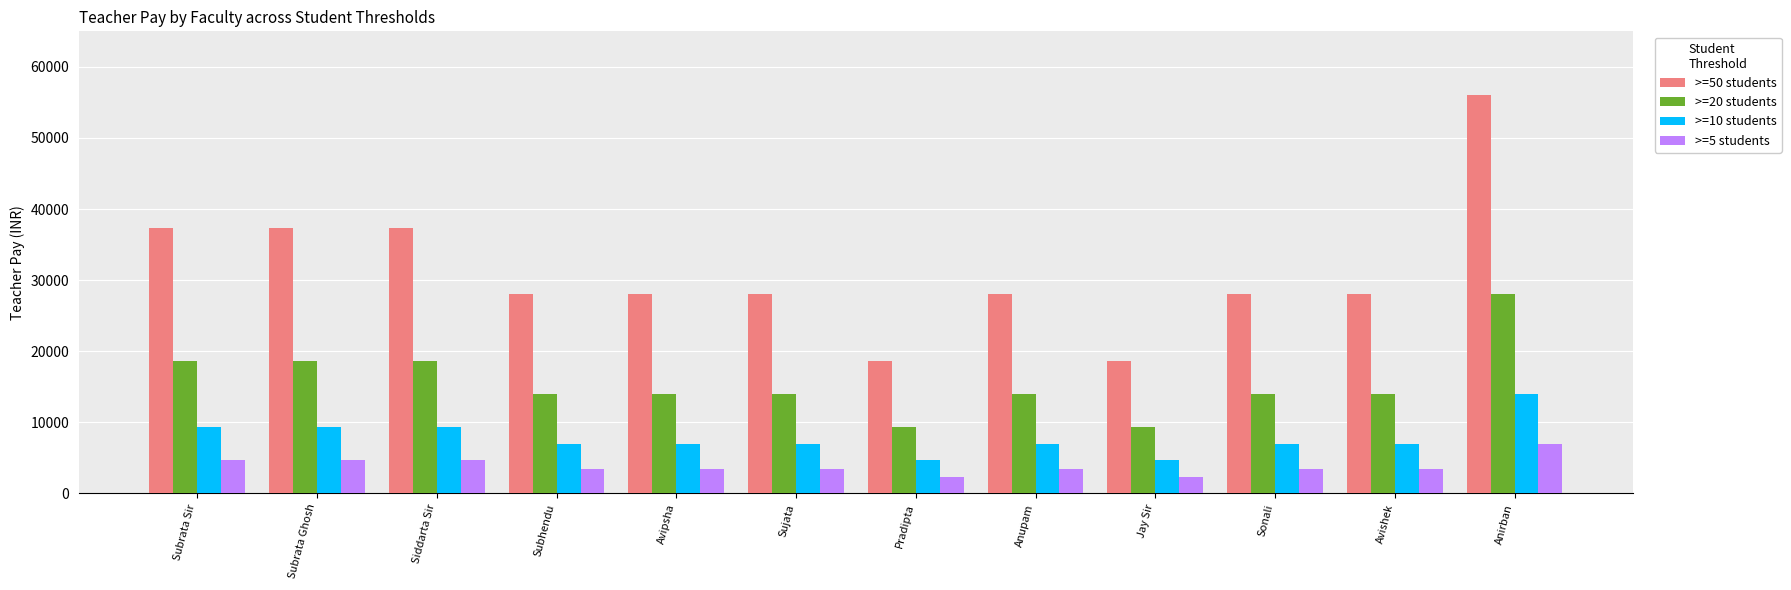

What is the total value across all series at Avipsha?

52500.0